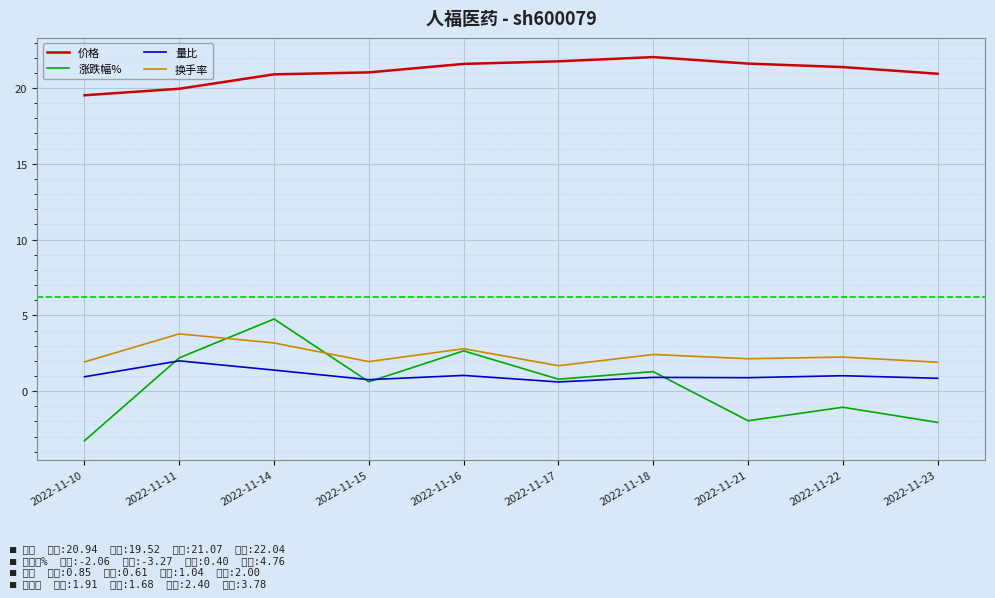

Which category has the lowest value in the 换手率 series?

2022-11-17